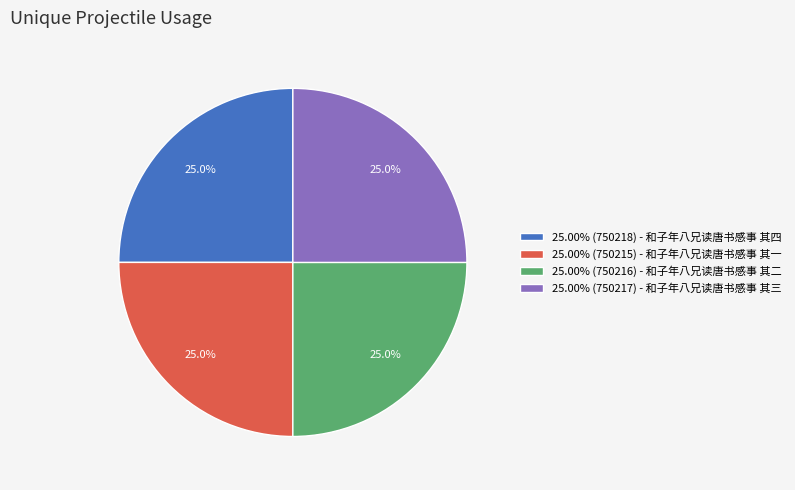

Does 25.00% (750218) - 和子年八兄读唐书感事 其四 account for over 50% of the chart?

No